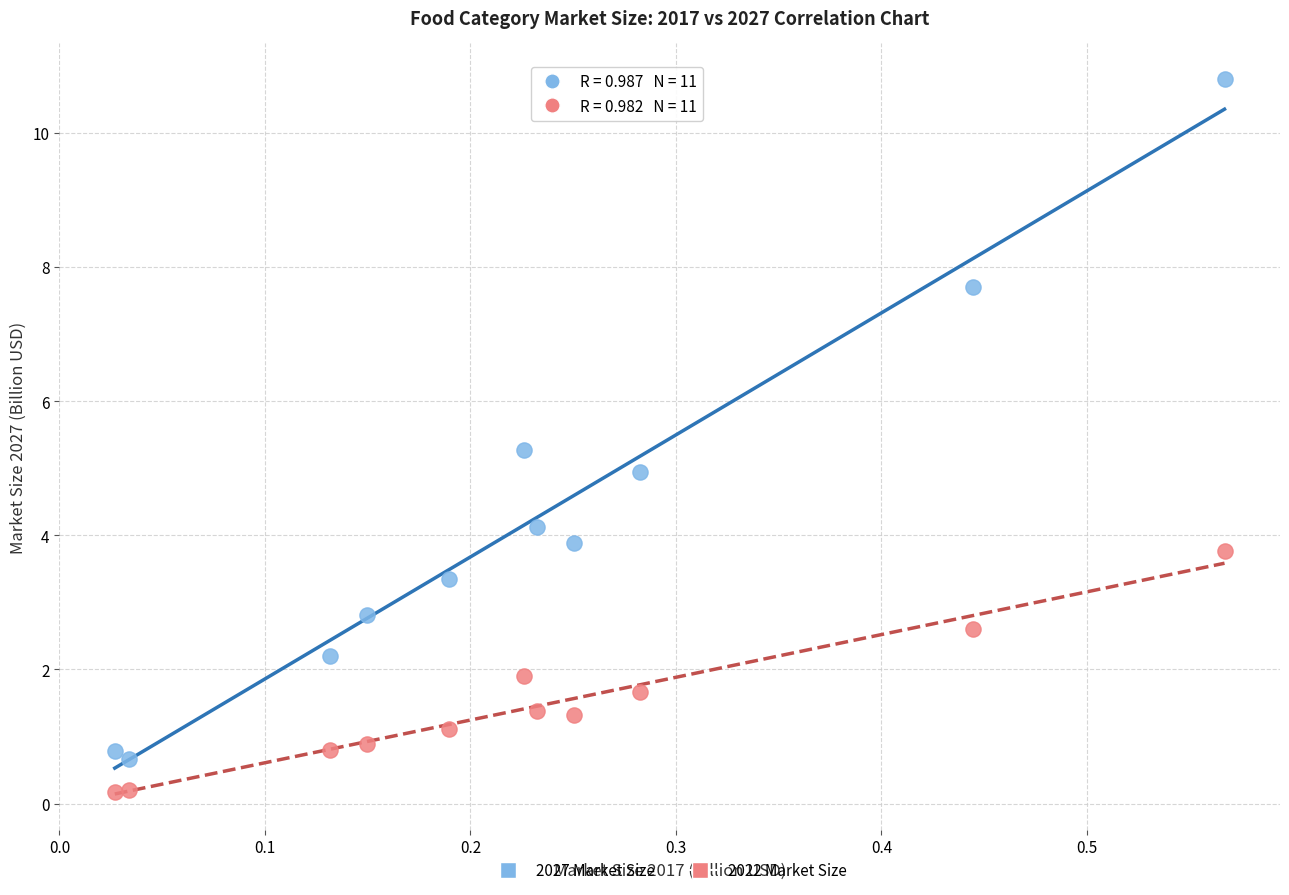

Which series contains the lowest Y value?

2022 Market Size